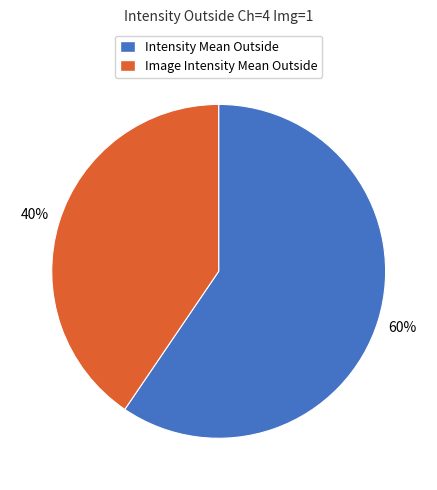

Is there a majority slice in this chart?

Yes